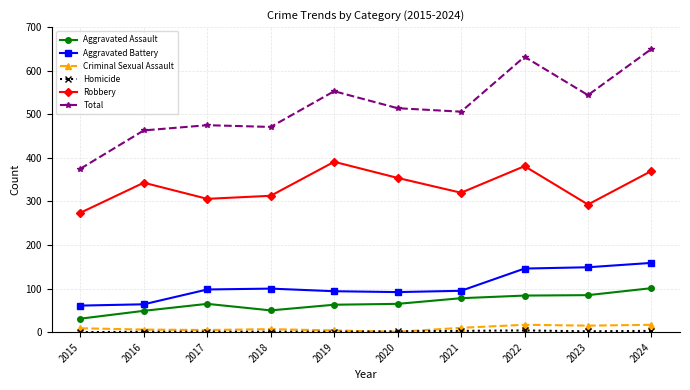

At how many categories does at least one series exceed 528?

4